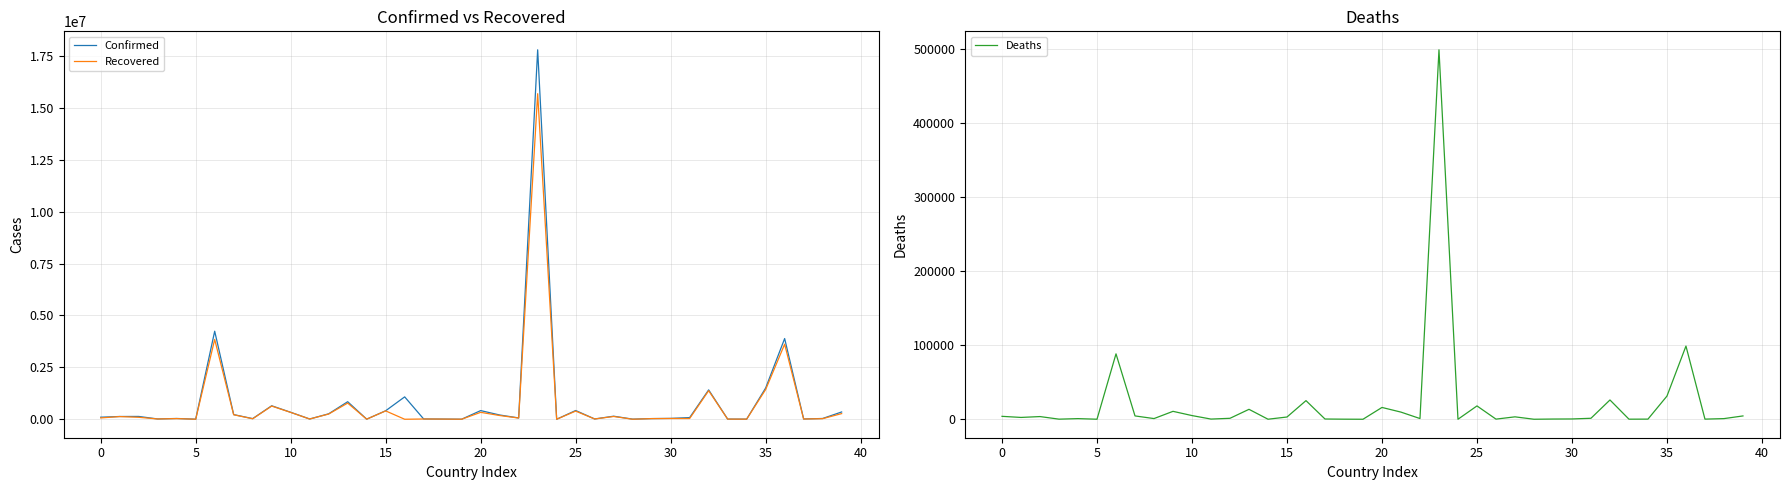

In Deaths, how many points are higher than both neighbors (excluding endpoints)?

12